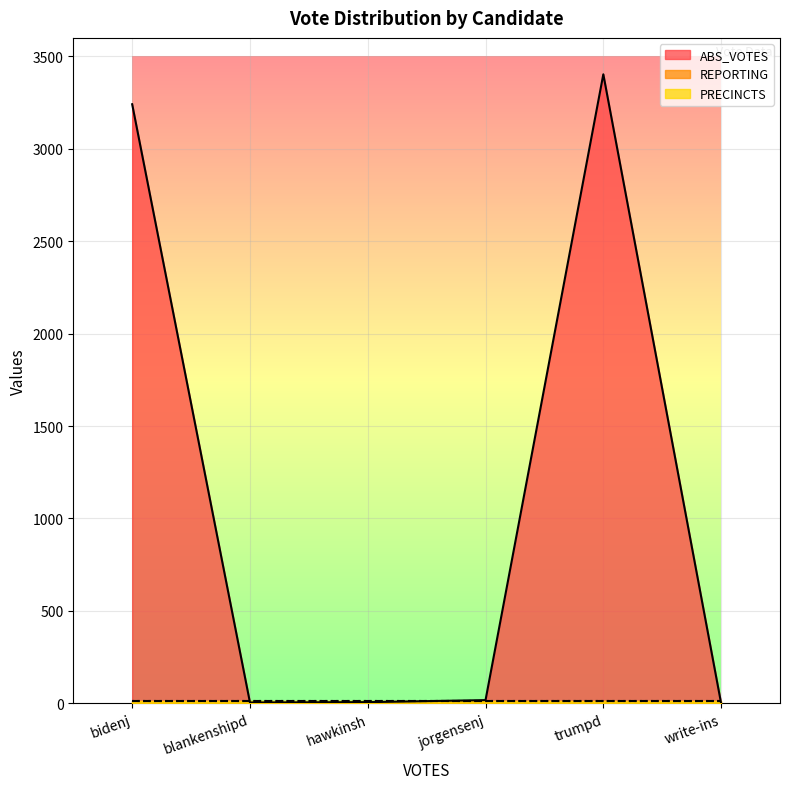

At which label does PRECINCTS reach its minimum?

bidenj